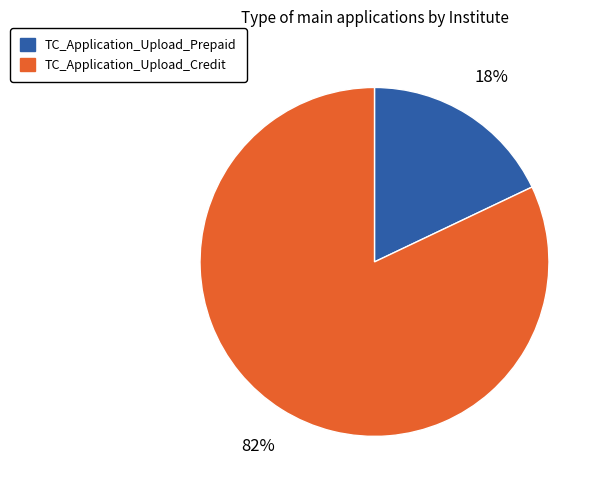

Which slice is the smallest?

TC_Application_Upload_Prepaid